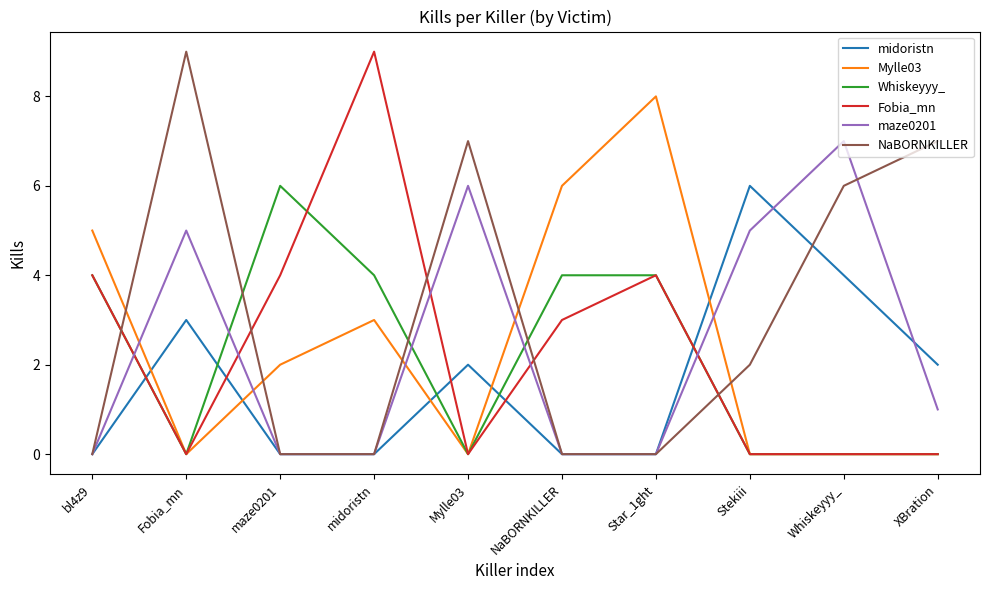

At which label does Fobia_mn reach its peak?

midoristn